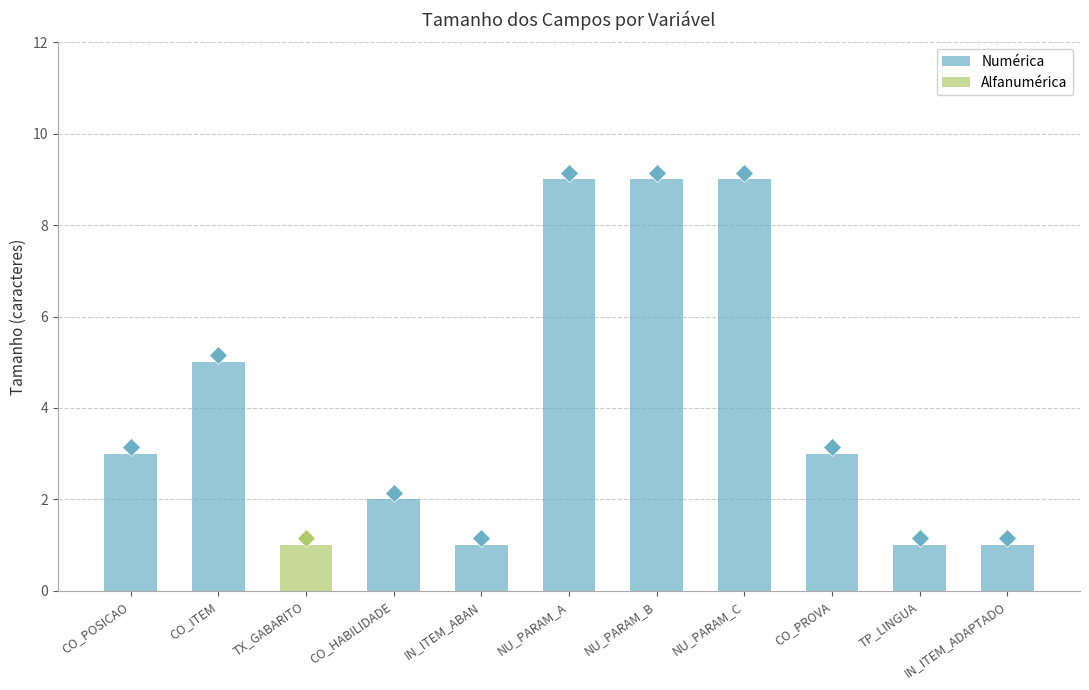

How many bars are there in each group?

2